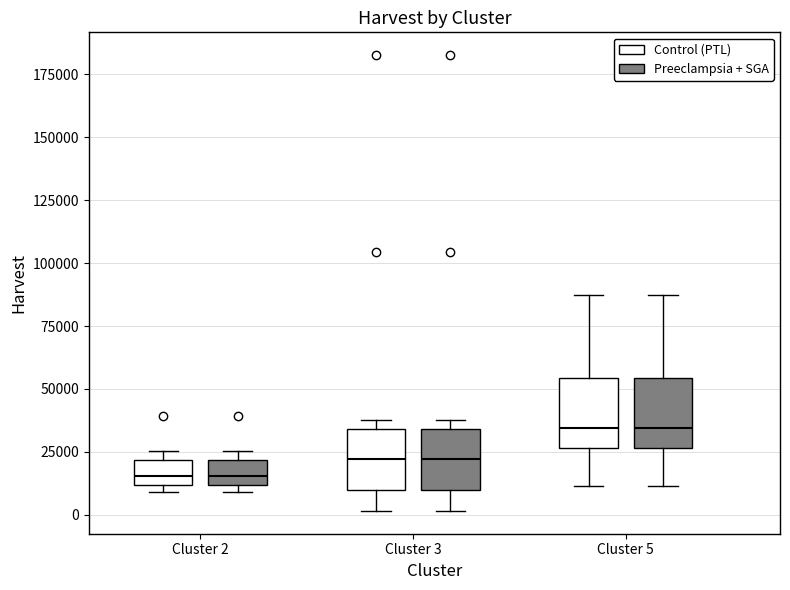

Reading left to right, transcribe this box plot: for each box, give where its median line is, the range the box spans, and where its two whiskers end, as read against the y-axis. The values are not printed on the chart, so give them approximately, as read against the axis.

Cluster 2 (Control (PTL)): median 15000, box 10000 to 20000, whiskers 10000 (just below the box's lower edge) to 25000
Cluster 2 (Preeclampsia + SGA): median 15000, box 10000 to 20000, whiskers 10000 (just below the box's lower edge) to 25000
Cluster 3 (Control (PTL)): median 20000, box 10000 to 35000, whiskers 0 to 40000
Cluster 3 (Preeclampsia + SGA): median 20000, box 10000 to 35000, whiskers 0 to 40000
Cluster 5 (Control (PTL)): median 35000, box 25000 to 55000, whiskers 10000 to 85000
Cluster 5 (Preeclampsia + SGA): median 35000, box 25000 to 55000, whiskers 10000 to 85000